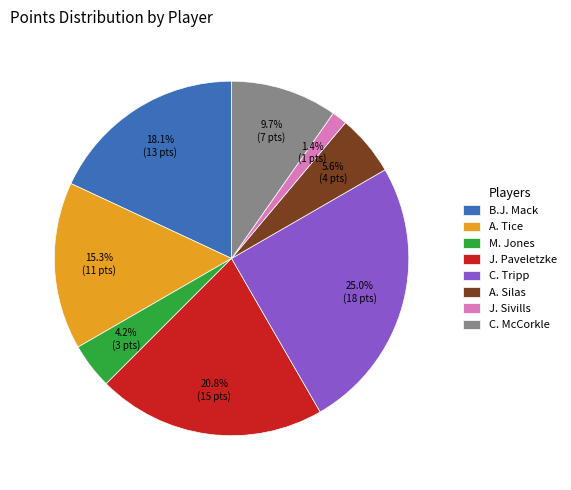

Combined, what portion of the pie is J. Paveletzke and B.J. Mack?

38.9%